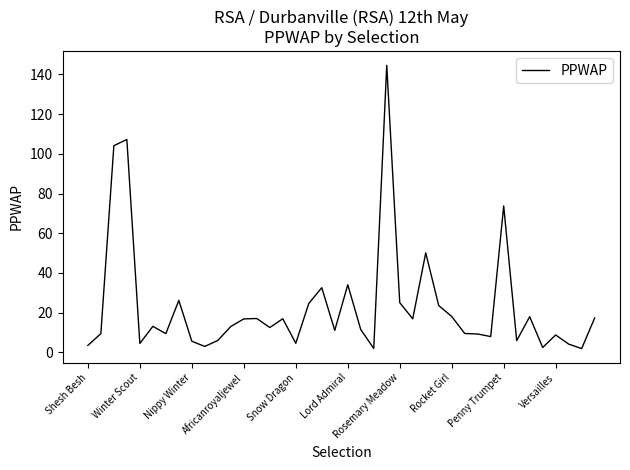

What is the smallest value displayed?

1.9